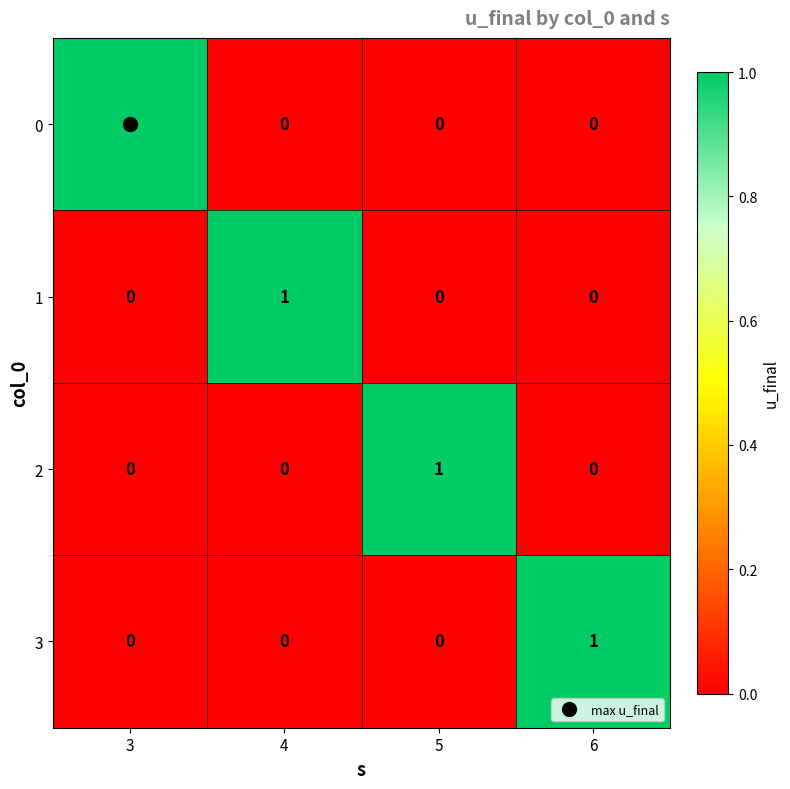

At how many categories does at least one series exceed 0?

4